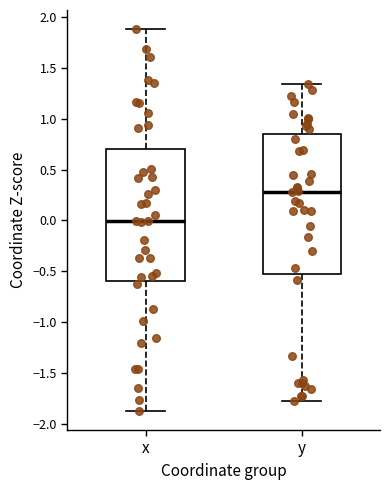

Reading left to right, transcribe this box plot: for each box, give where its median line is, the range the box spans, and where its two whiskers end, as read against the y-axis. The values are not printed on the chart, so give them approximately, as read against the axis.

x: median 0.00, box -0.60 to 0.70, whiskers -1.85 to 1.90
y: median 0.30, box -0.55 to 0.85, whiskers -1.75 to 1.35